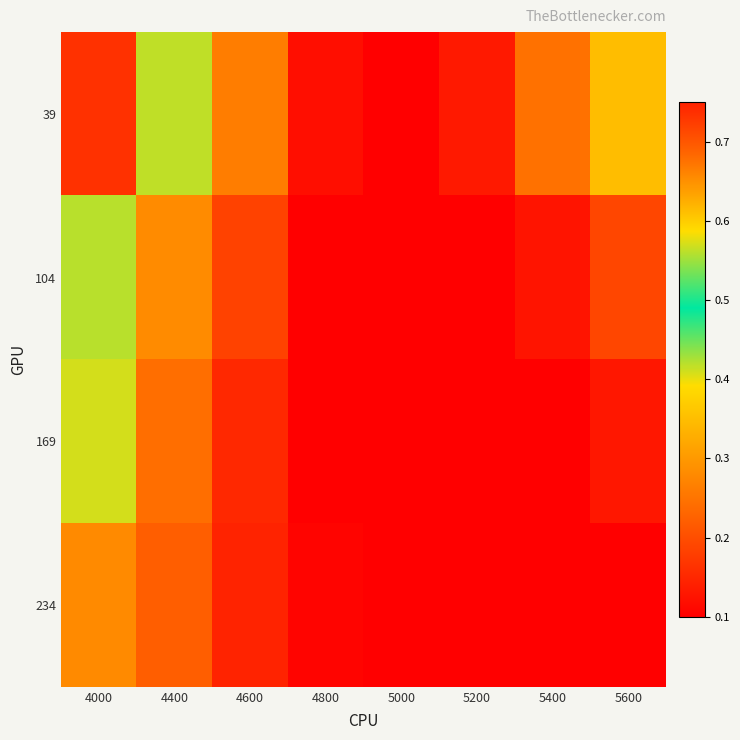

Which series has the largest range (max minus min)?

39